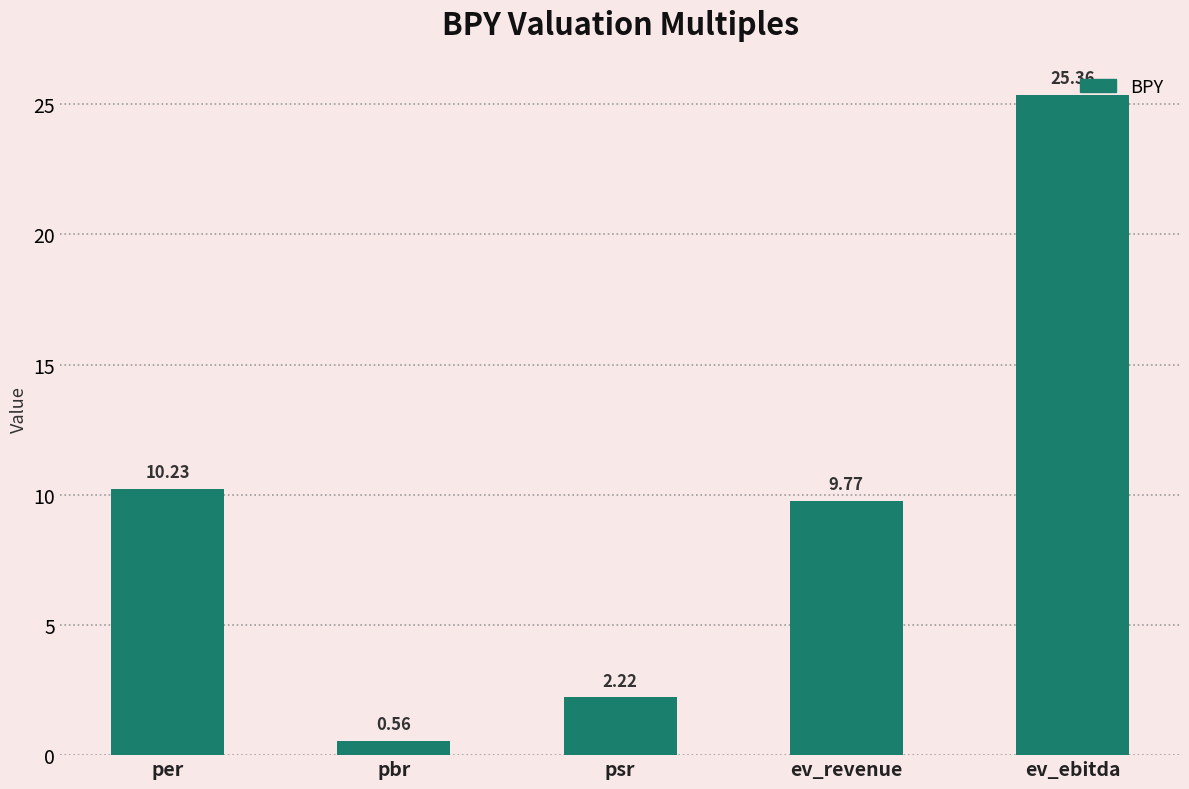

List the labels in order of value, smallest first.

pbr, psr, ev_revenue, per, ev_ebitda